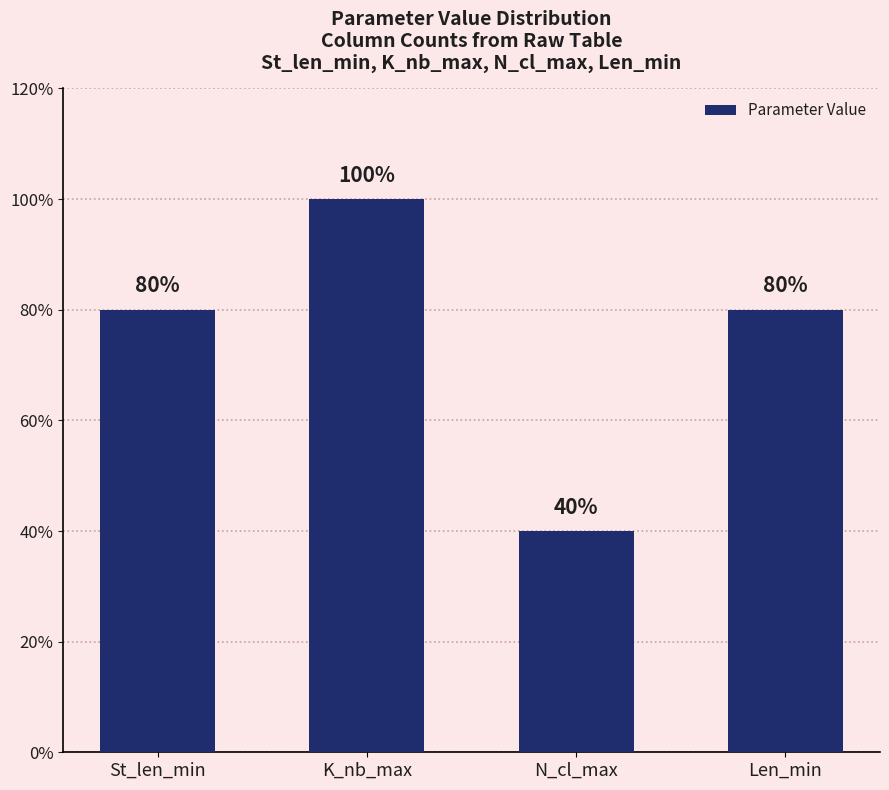

Does the chart contain any negative values?

No